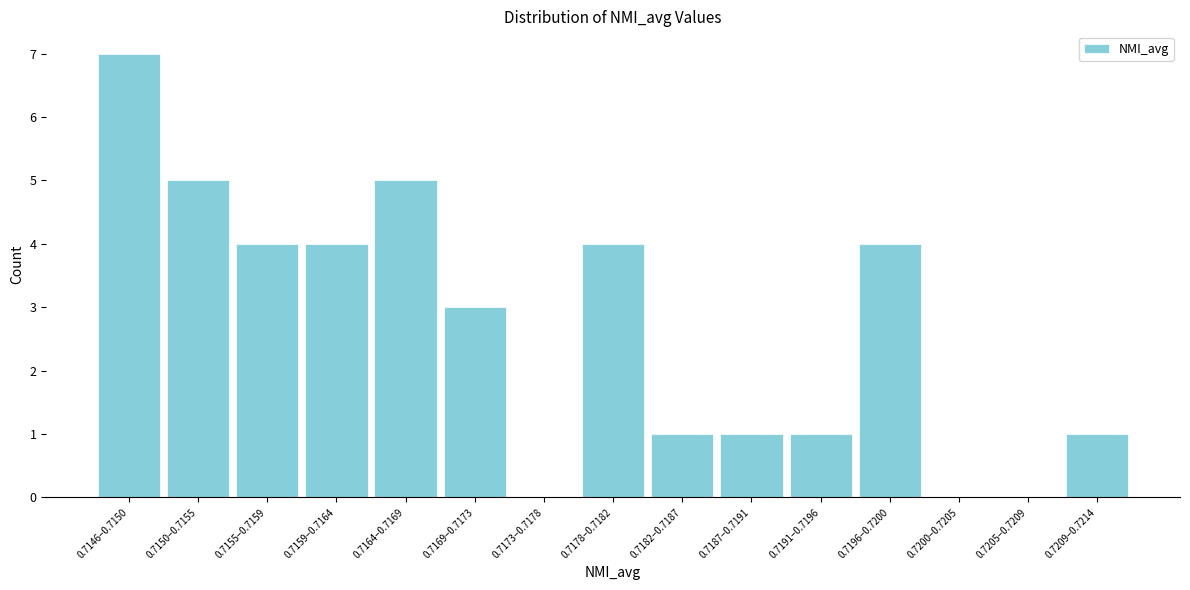

Reading left to right, transcribe all the data shown in this chart.

0.7146–0.7150=7	0.7150–0.7155=5	0.7155–0.7159=4	0.7159–0.7164=4	0.7164–0.7169=5	0.7169–0.7173=3	0.7173–0.7178=0	0.7178–0.7182=4	0.7182–0.7187=1	0.7187–0.7191=1	0.7191–0.7196=1	0.7196–0.7200=4	0.7200–0.7205=0	0.7205–0.7209=0	0.7209–0.7214=1